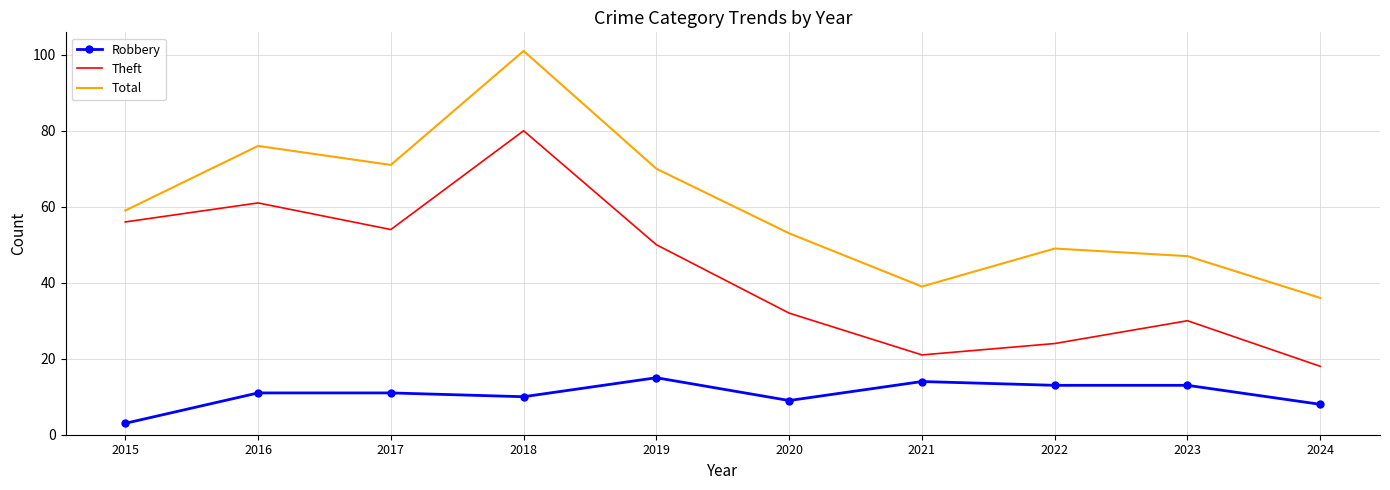

What is the average value of the Theft series?

43